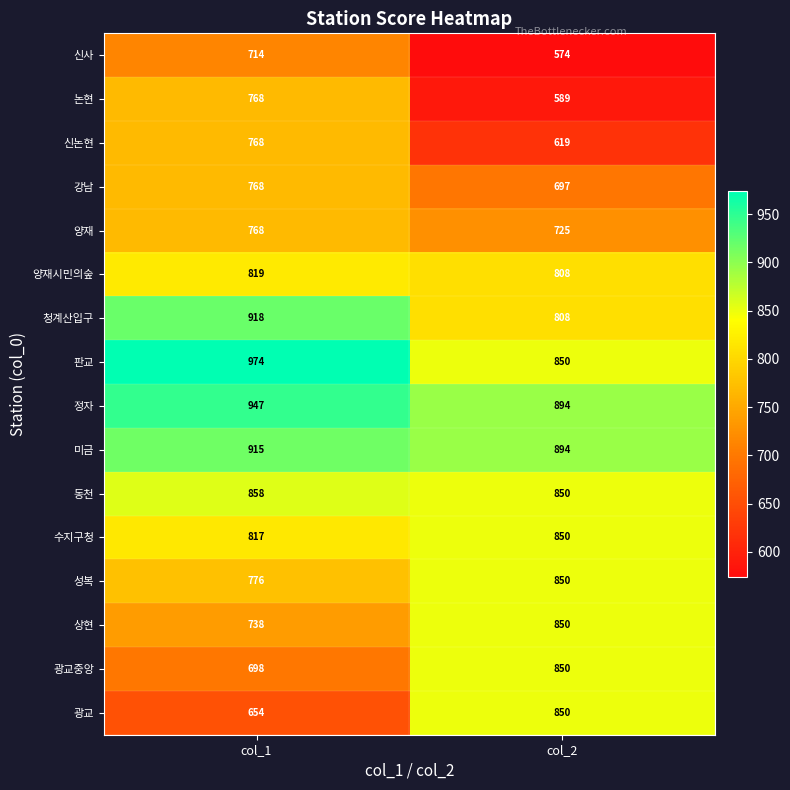

What is the sum of all 양재 values?

1493